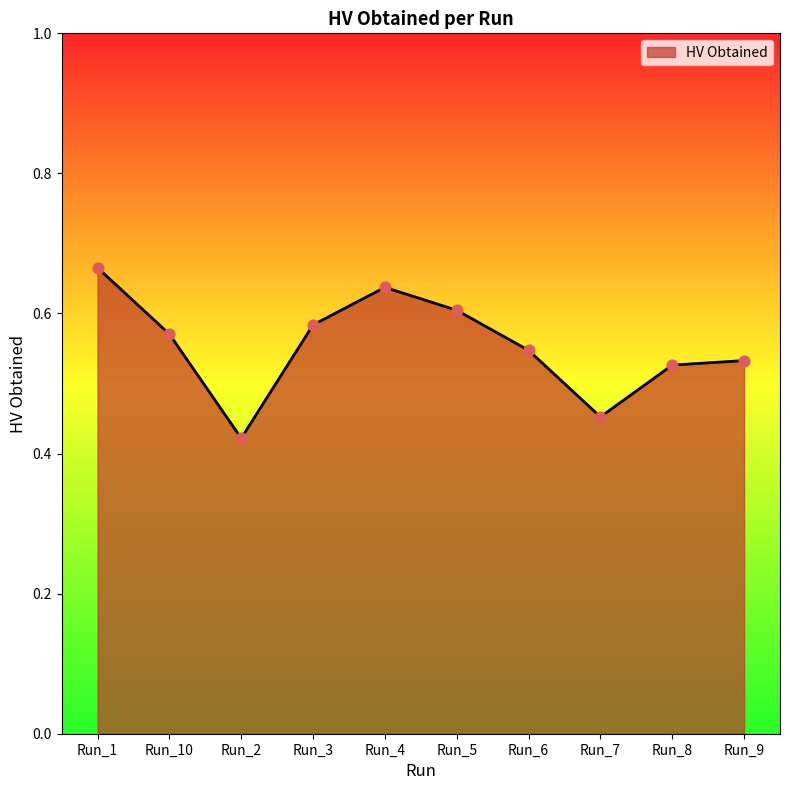

Which has a higher value, Run_2 or Run_9?

Run_9